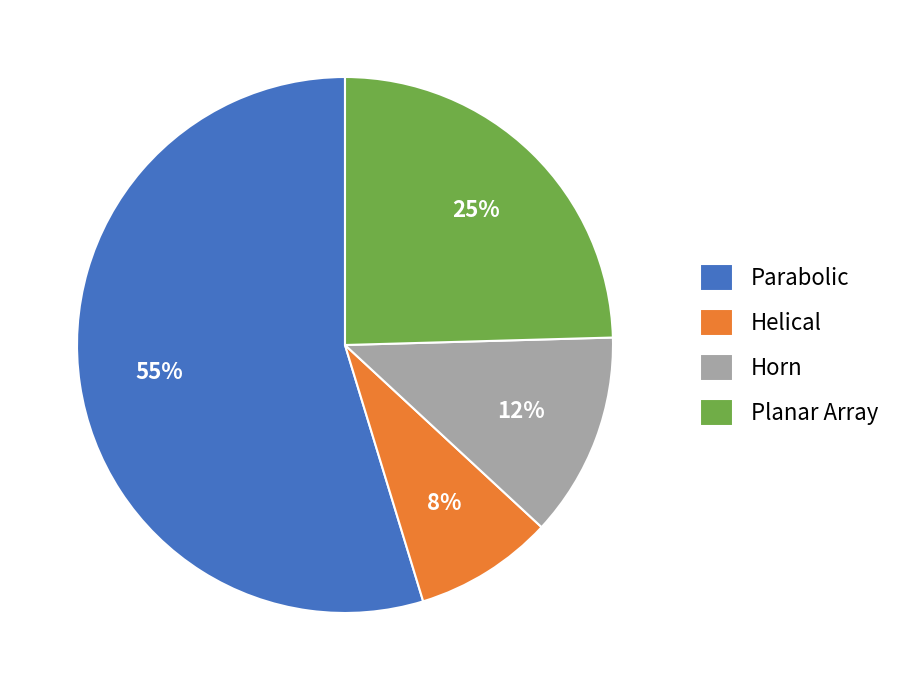

To the nearest percent, what portion does Horn represent?

12%